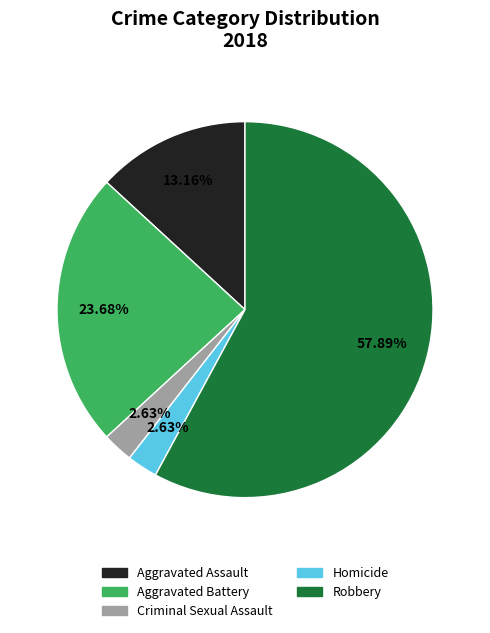

Is there a majority slice in this chart?

Yes